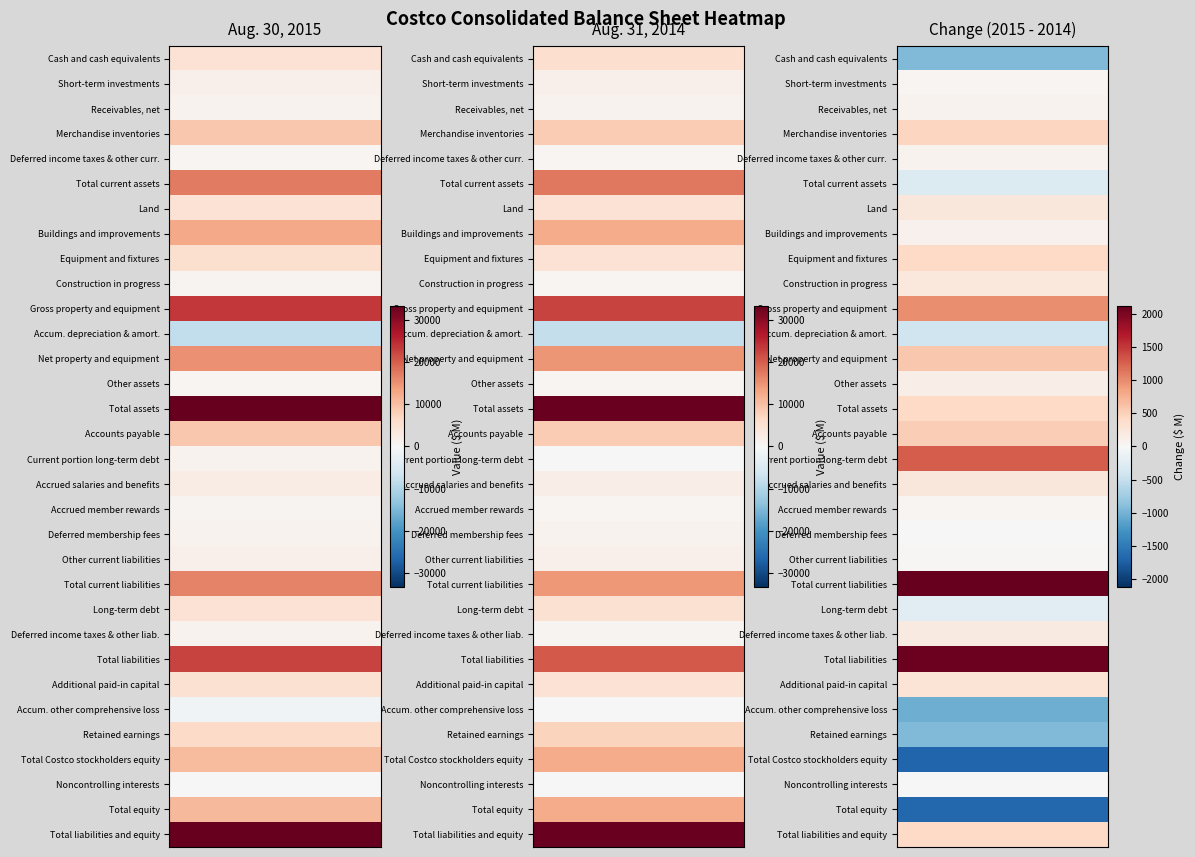

Reading left to right, list all the values displayed in this chart.

Cash and cash equivalents: 0=4801	1=5738
Short-term investments: 0=1618	1=1577
Receivables, net: 0=1224	1=1148
Merchandise inventories: 0=8908	1=8456
Deferred income taxes & other curr.: 0=748	1=669
Total current assets: 0=17299	1=17588
Land: 0=4961	1=4716
Buildings and improvements: 0=12618	1=12522
Equipment and fixtures: 0=5274	1=4845
Construction in progress: 0=811	1=592
Gross property and equipment: 0=23664	1=22675
Accum. depreciation & amort.: 0=-8263	1=-7845
Net property and equipment: 0=15401	1=14830
Other assets: 0=740	1=606
Total assets: 0=33440	1=33024
Accounts payable: 0=9011	1=8491
Current portion long-term debt: 0=1283	1=0
Accrued salaries and benefits: 0=2468	1=2231
Accrued member rewards: 0=813	1=773
Deferred membership fees: 0=1269	1=1254
Other current liabilities: 0=1696	1=1663
Total current liabilities: 0=16540	1=14412
Long-term debt: 0=4864	1=5093
Deferred income taxes & other liab.: 0=1193	1=1004
Total liabilities: 0=22597	1=20509
Additional paid-in capital: 0=5218	1=4919
Accum. other comprehensive loss: 0=-1121	1=-76
Retained earnings: 0=6518	1=7458
Total Costco stockholders equity: 0=10617	1=12303
Noncontrolling interests: 0=226	1=212
Total equity: 0=10843	1=12515
Total liabilities and equity: 0=33440	1=33024